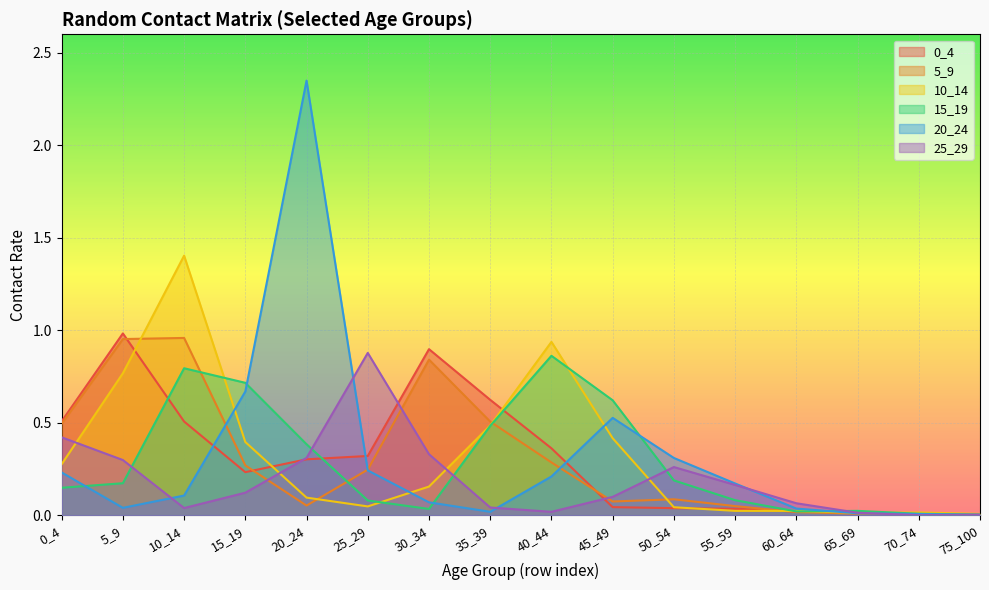

What is the difference between the highest and lowest values at 45_49?

0.6